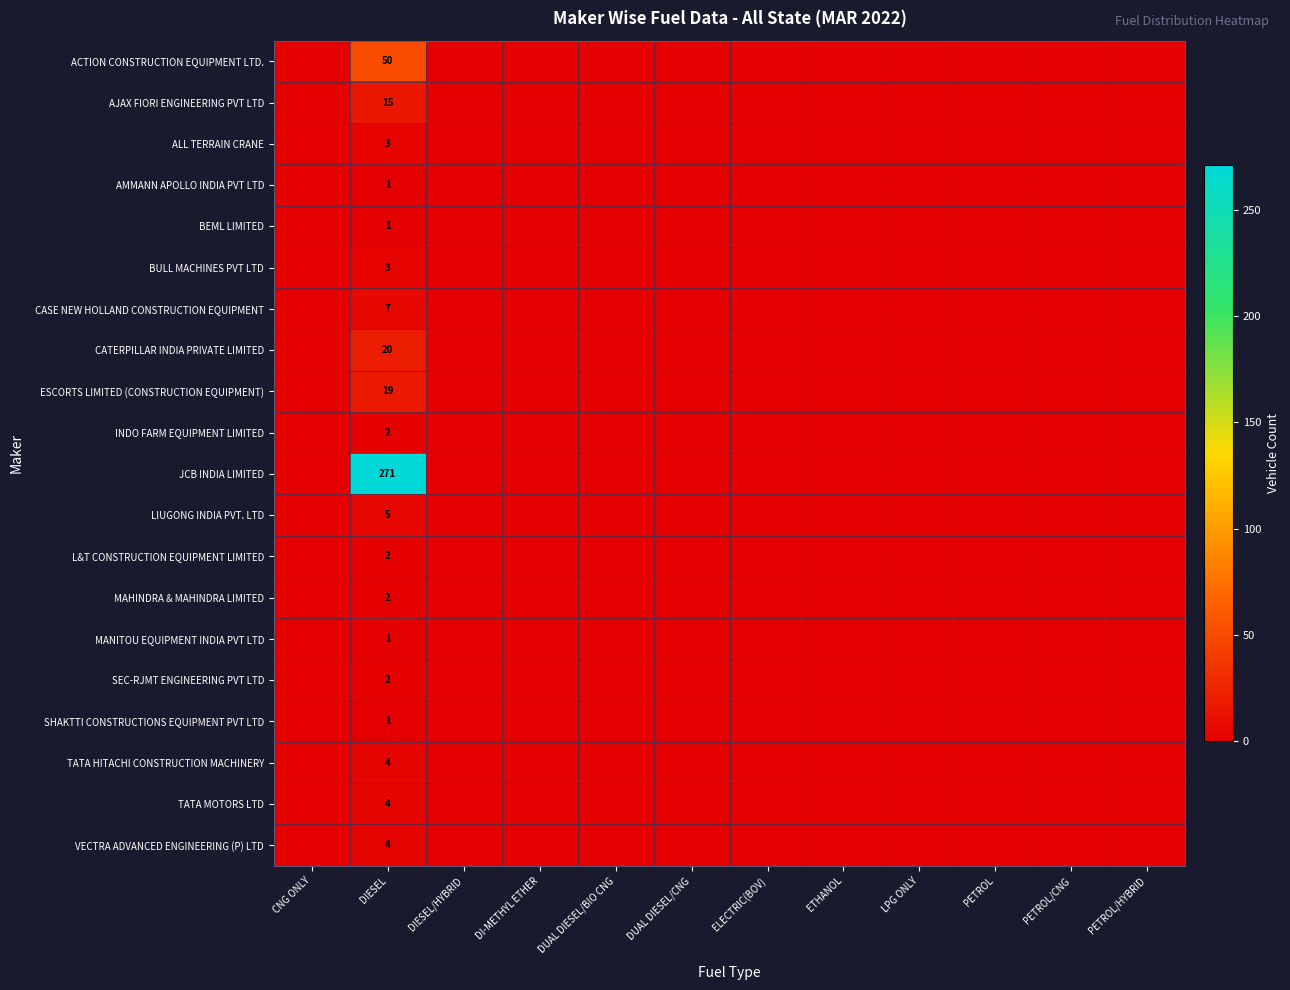

The value of BEML LIMITED at DIESEL is 0. True or false?

False